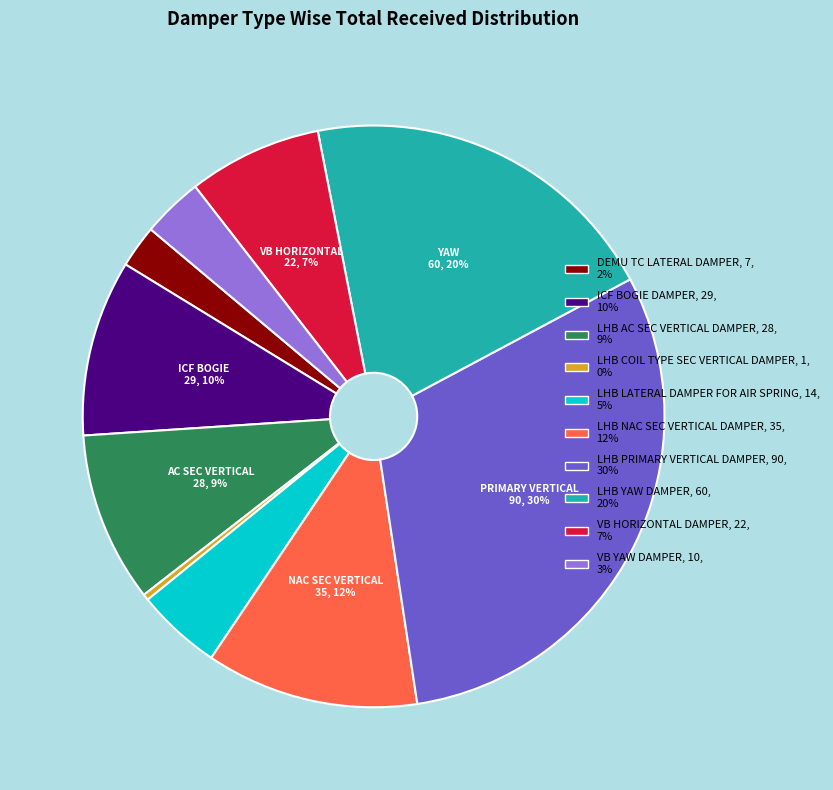

Which category has the smallest portion of the pie?

LHB COIL TYPE SEC VERTICAL DAMPER